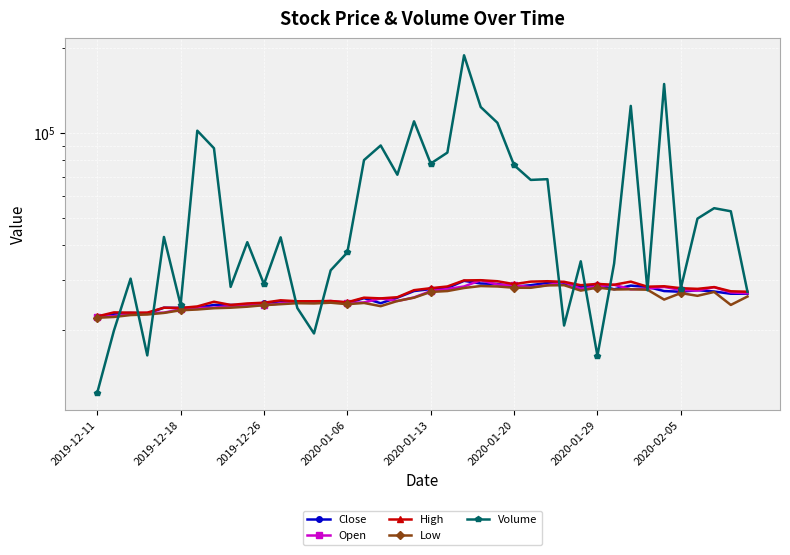

How many values in the Low series are below 25650?

20